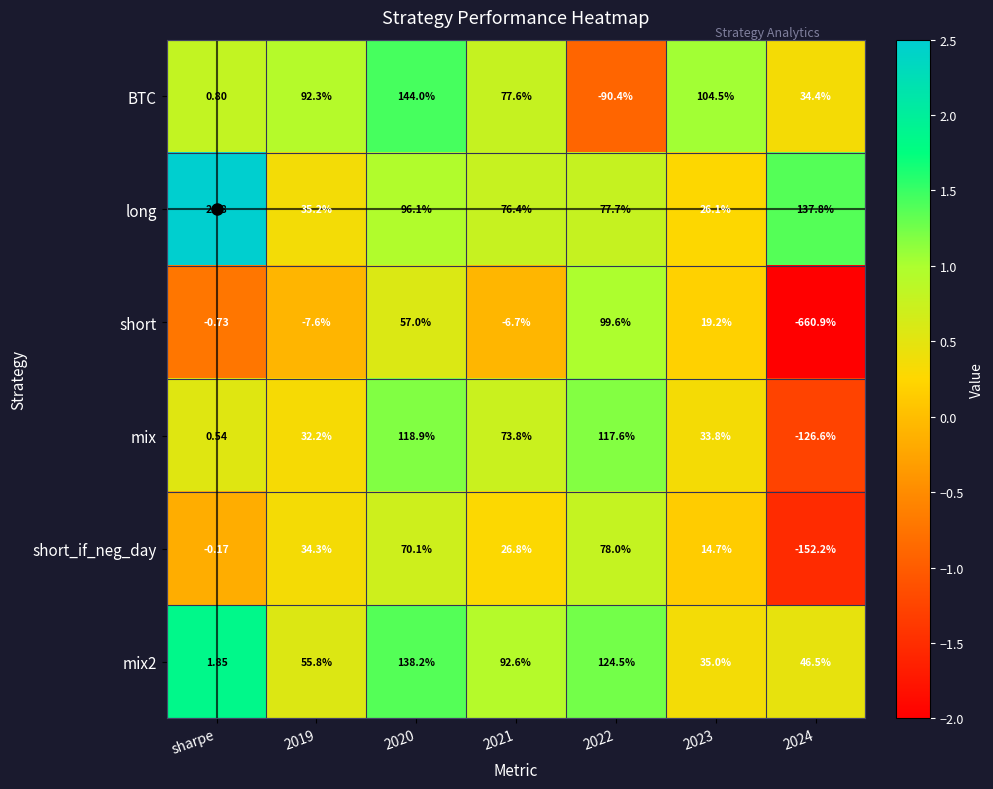

At 2023, list the series in order from largest to smallest.

BTC, mix2, mix, long, short, short_if_neg_day